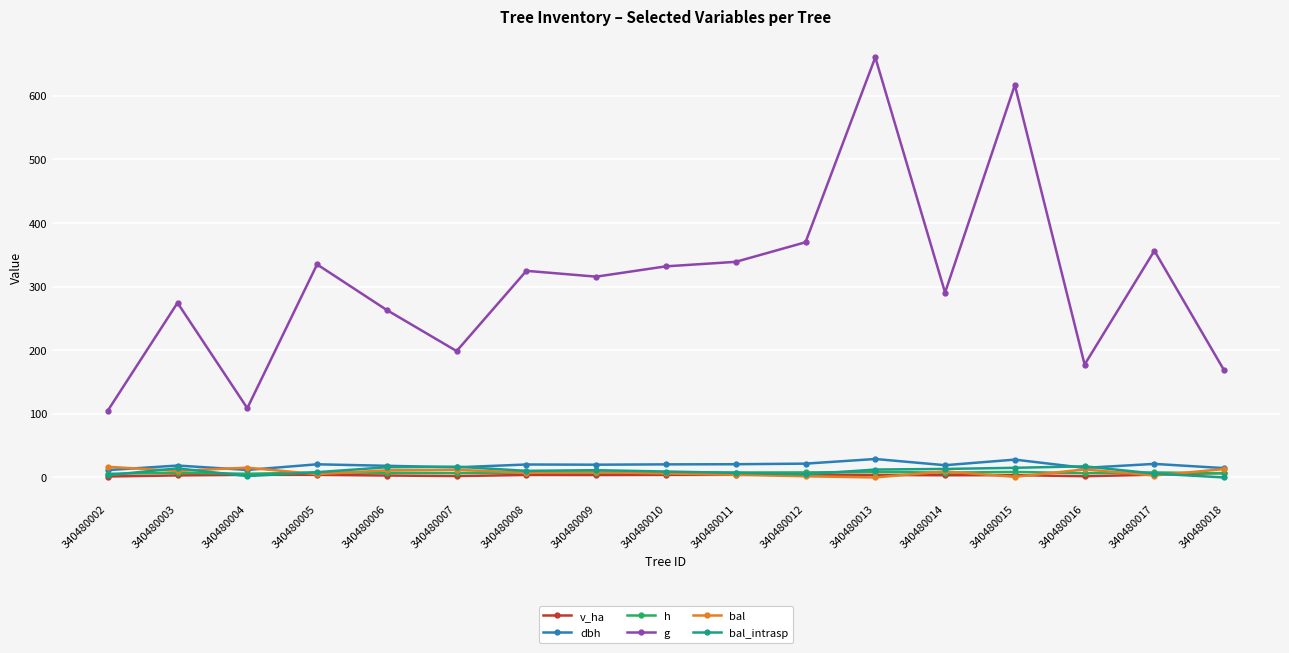

At which category is the sum across all series the highest?

340480013